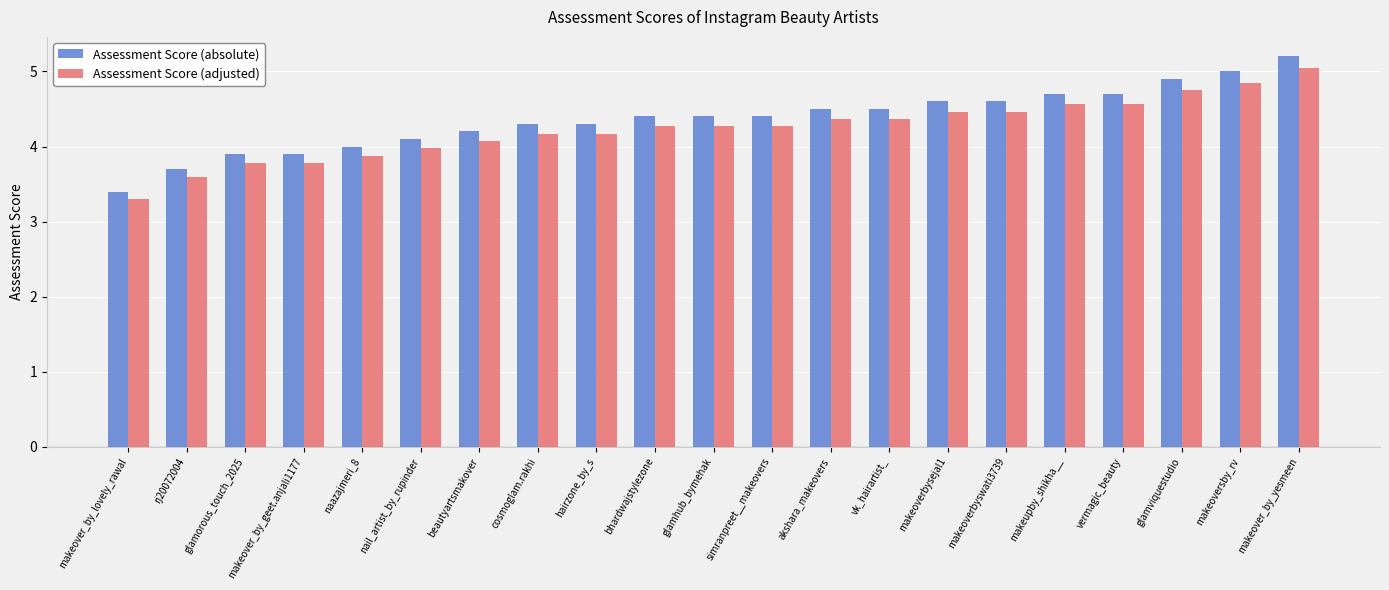

What is the difference between the Assessment Score (absolute) values at vermagic_beauty and nail_artist_by_rupinder?

0.6